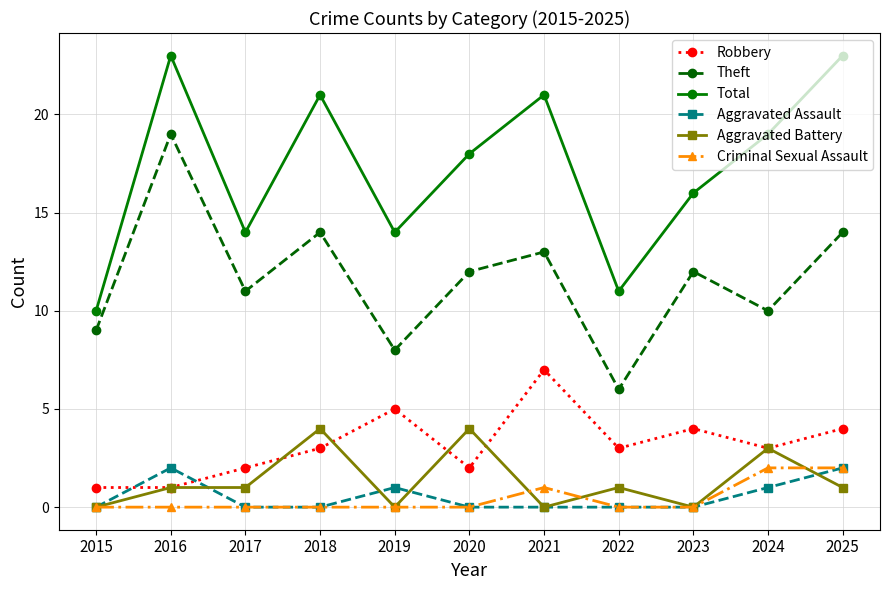

True or false: Criminal Sexual Assault and Total cross at least once.

False